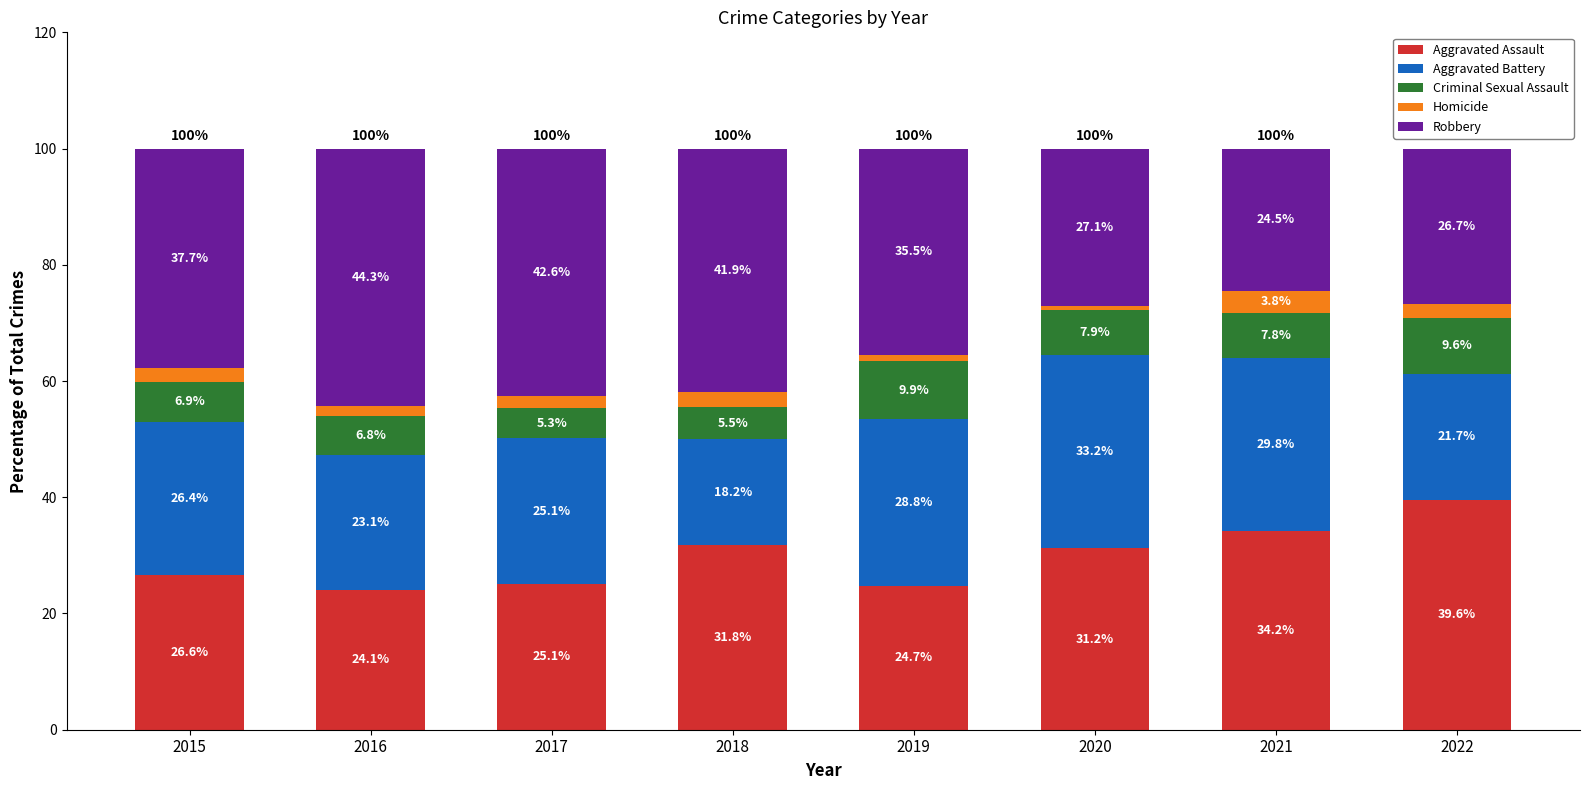

How many bars are there in total?

8